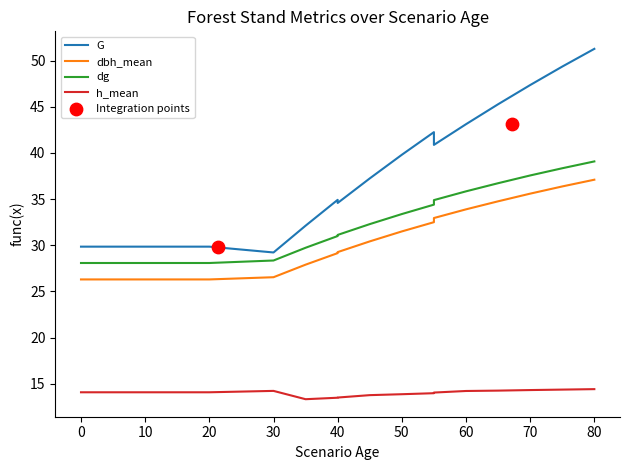

What are all the series names shown in the legend?

G, dbh_mean, dg, h_mean